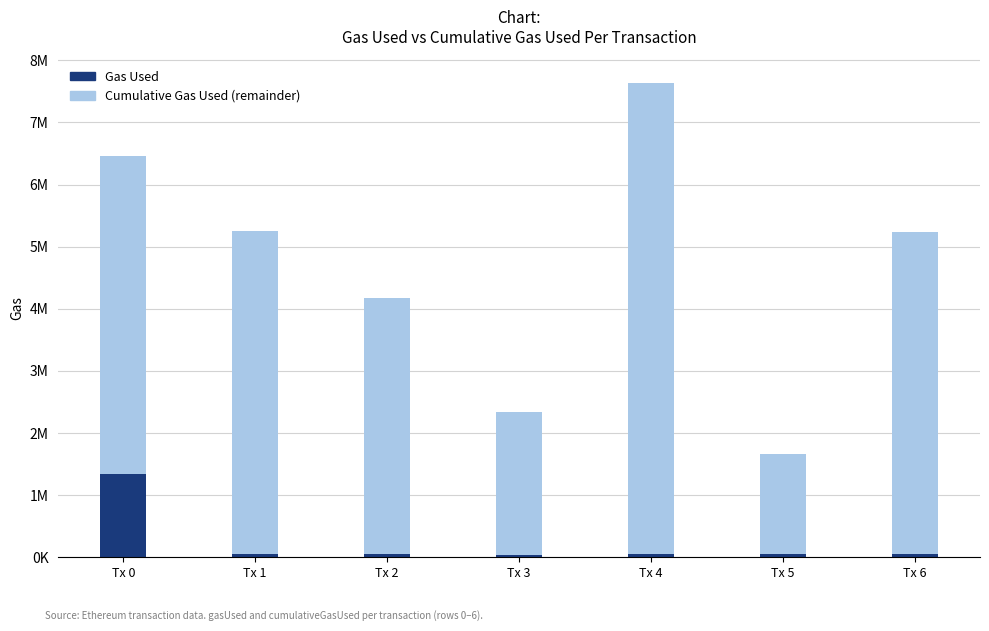

Does the chart contain any negative values?

No